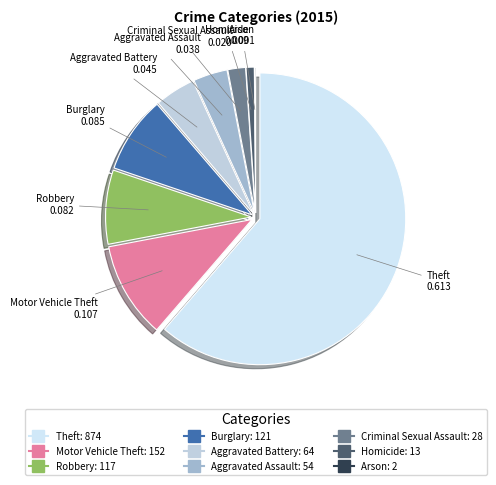

What is the largest slice in the pie chart?

Theft